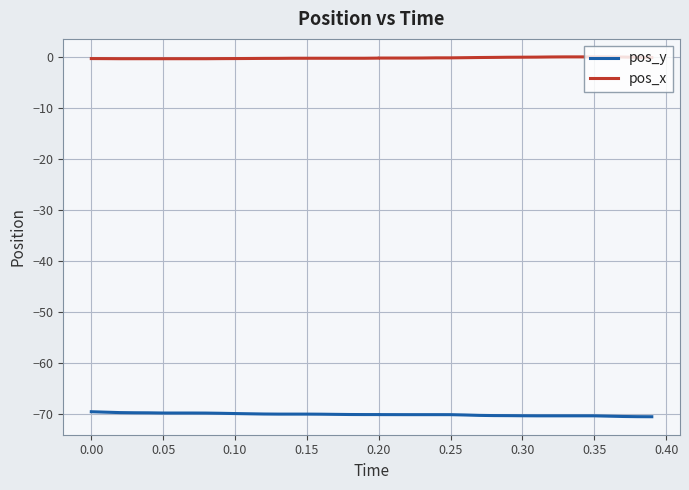

The value of pos_y at 33 is -109.0. True or false?

False